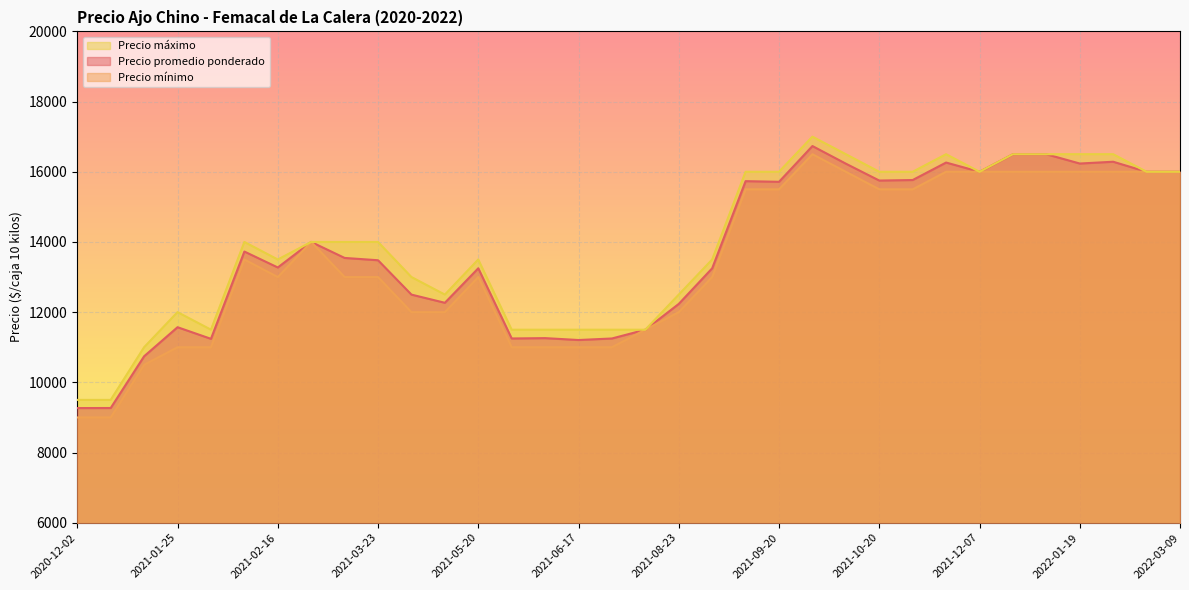

At 2021-03-05, list the series in order from smallest to largest.

Precio promedio ponderado, Precio mínimo, Precio máximo